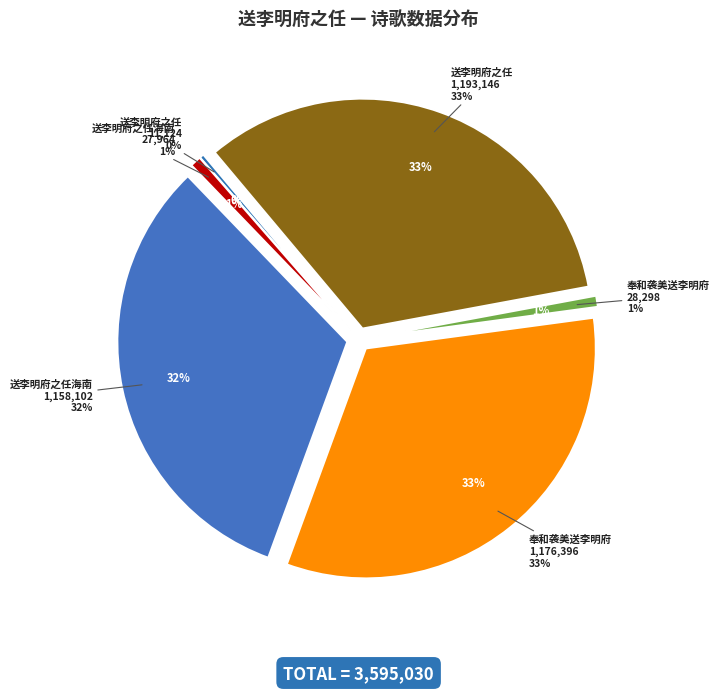

To the nearest percent, what is the average slice percentage?

17%